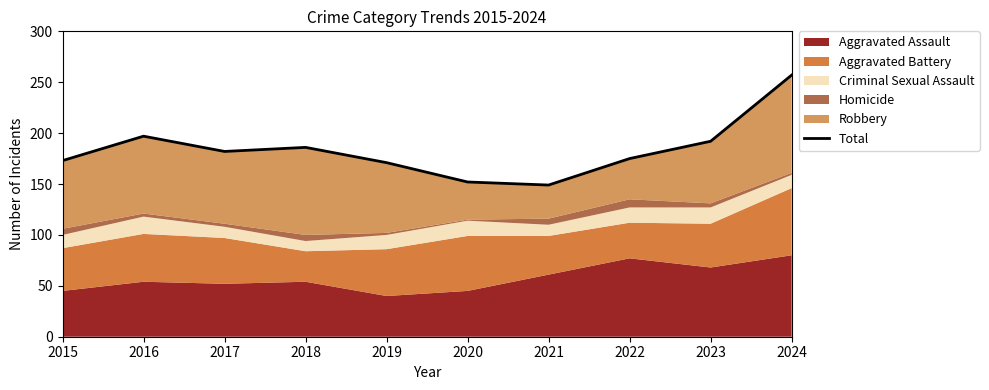

Rank the categories by value from highest to lowest.

2024, 2016, 2023, 2018, 2017, 2022, 2015, 2019, 2020, 2021